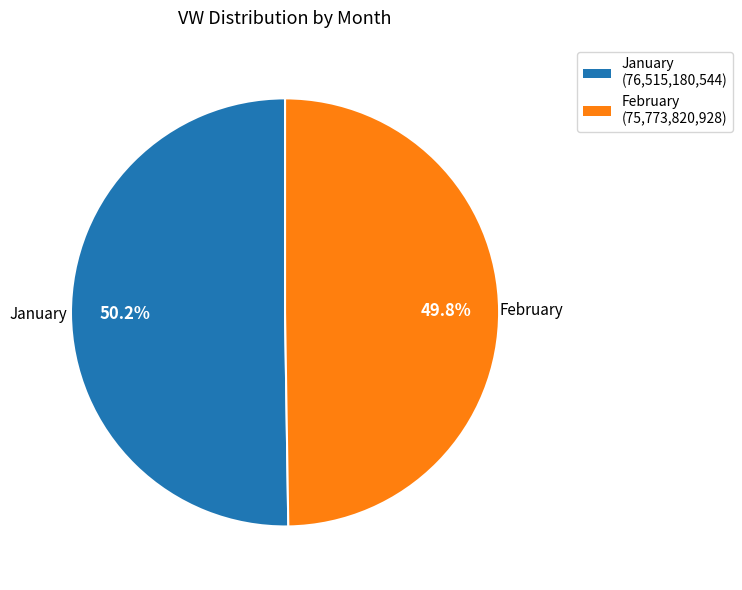

How many slices are in this pie chart?

2